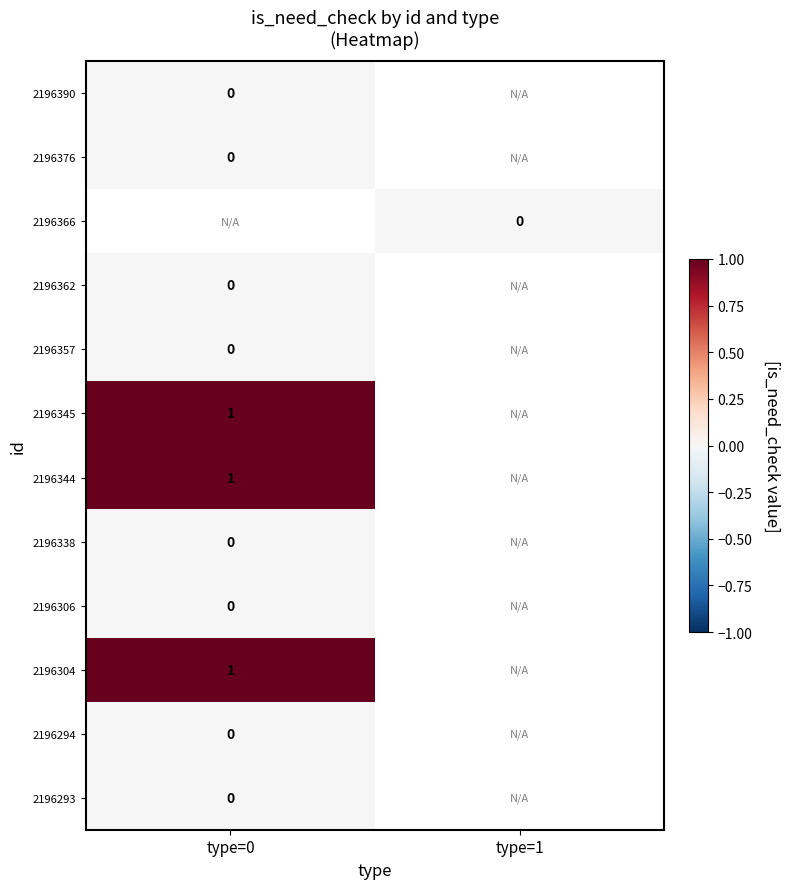

Count the number of categories in the chart.

2